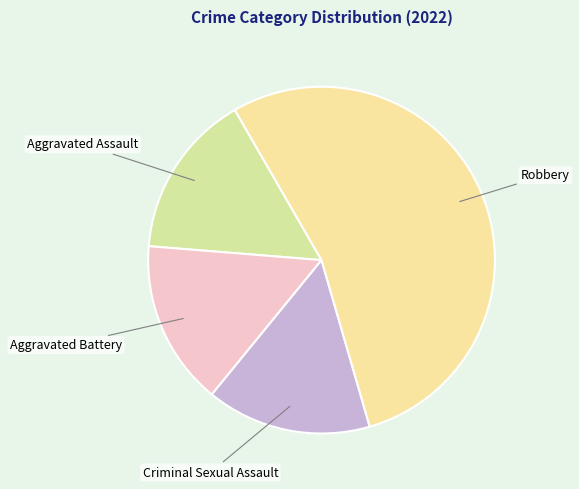

Which slice is the largest?

Robbery